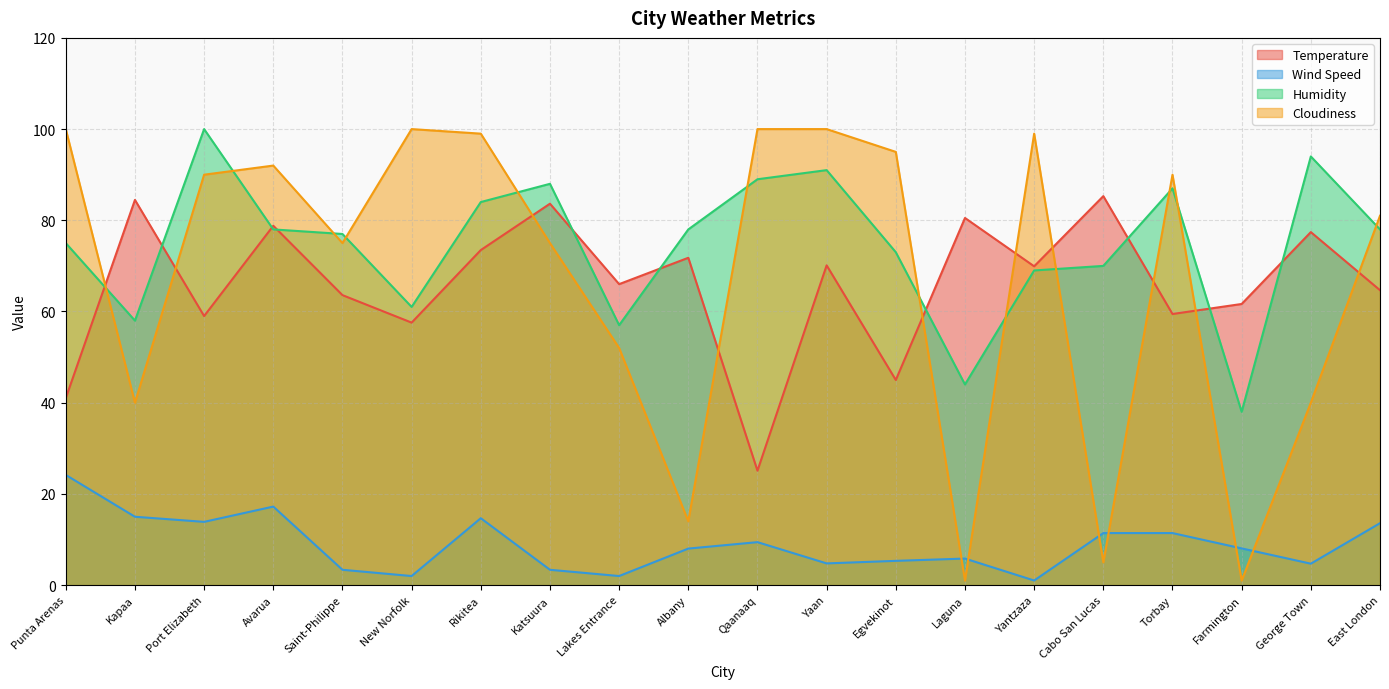

True or false: Humidity has a value of 77.0 at Saint-Philippe.

True